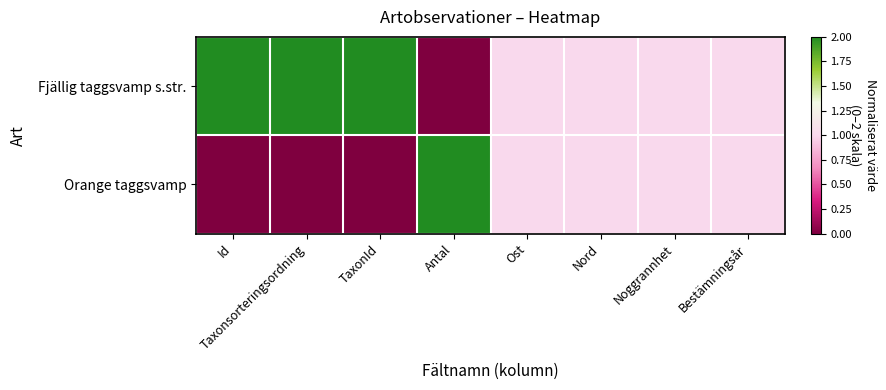

Reading right to left, what are all the values shown in this chart?

Fjällig taggsvamp s.str.: Bestämningsår=1	Noggrannhet=1	Nord=1	Ost=1	Antal=0	TaxonId=2	Taxonsorteringsordning=2	Id=2
Orange taggsvamp: Bestämningsår=1	Noggrannhet=1	Nord=1	Ost=1	Antal=2	TaxonId=0	Taxonsorteringsordning=0	Id=0